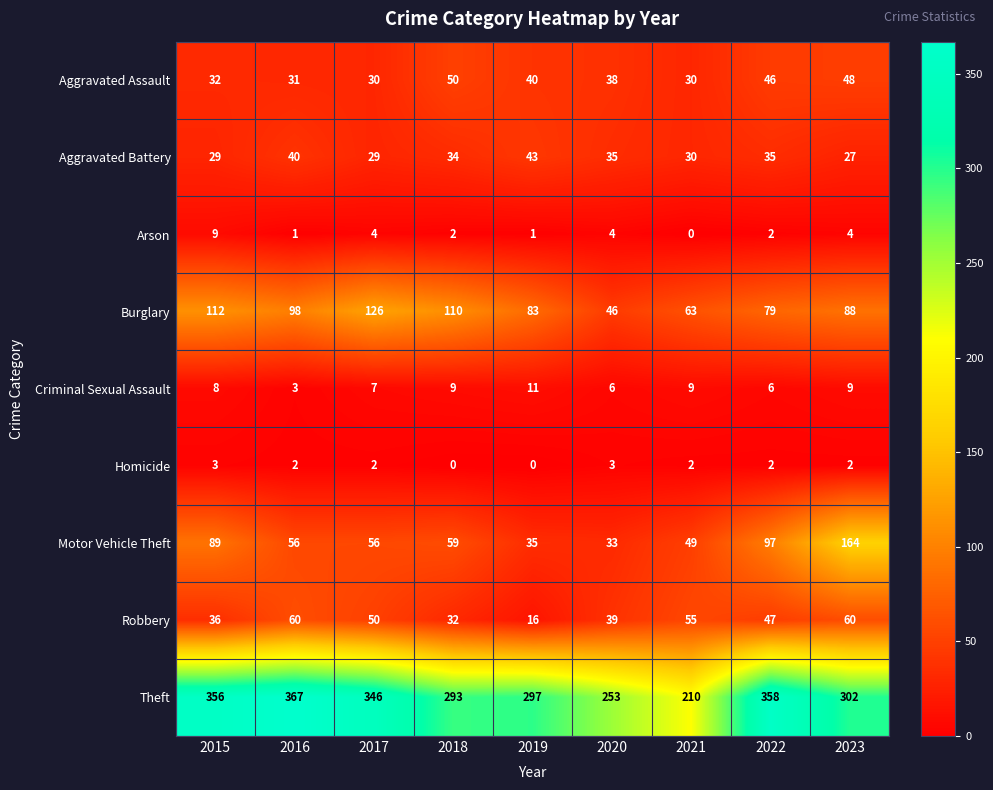

How many distinct data groups are displayed?

9